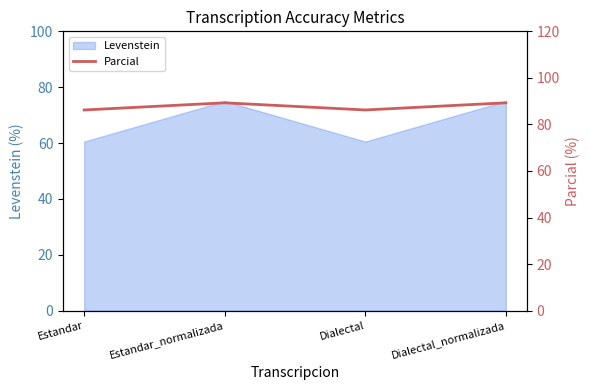

How many points are higher than both their immediate neighbors (excluding endpoints)?

1